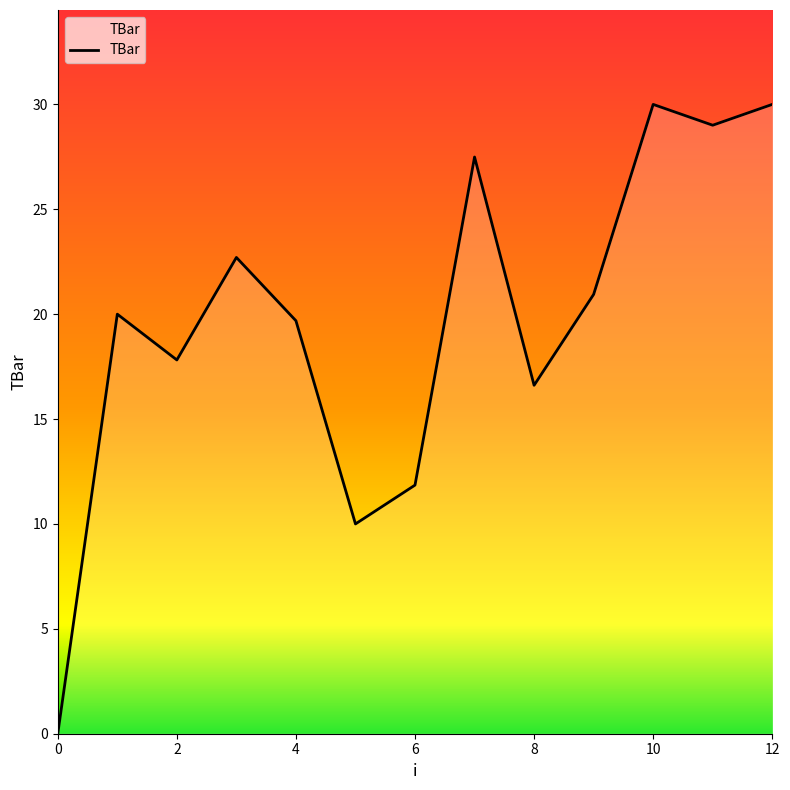

What is the greatest value displayed?

30.0